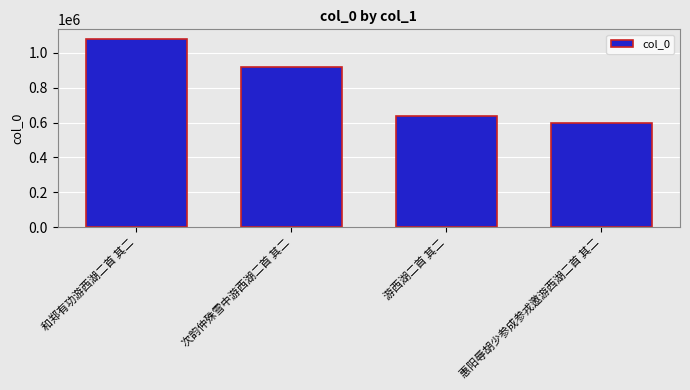

What is the label of the 3rd bar from the right?

次韵仲殊雪中游西湖二首 其二